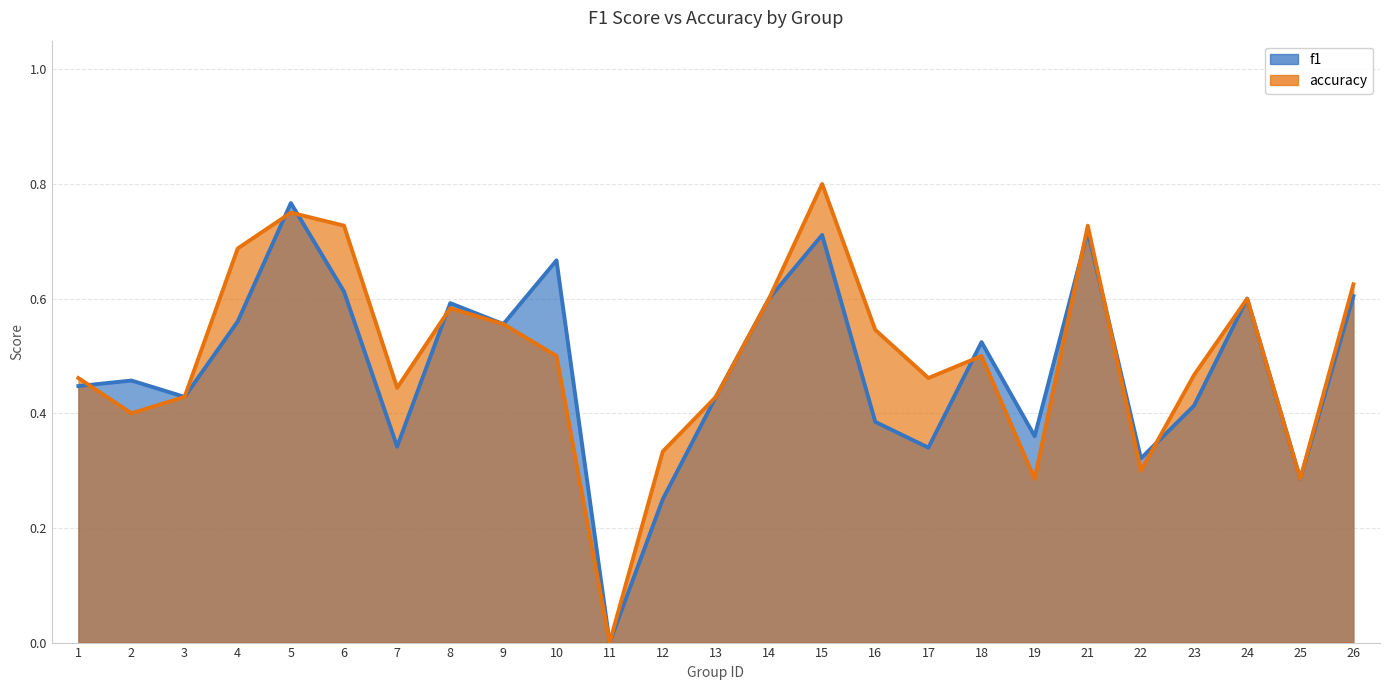

Does the chart display data point markers on the line(s)?

No